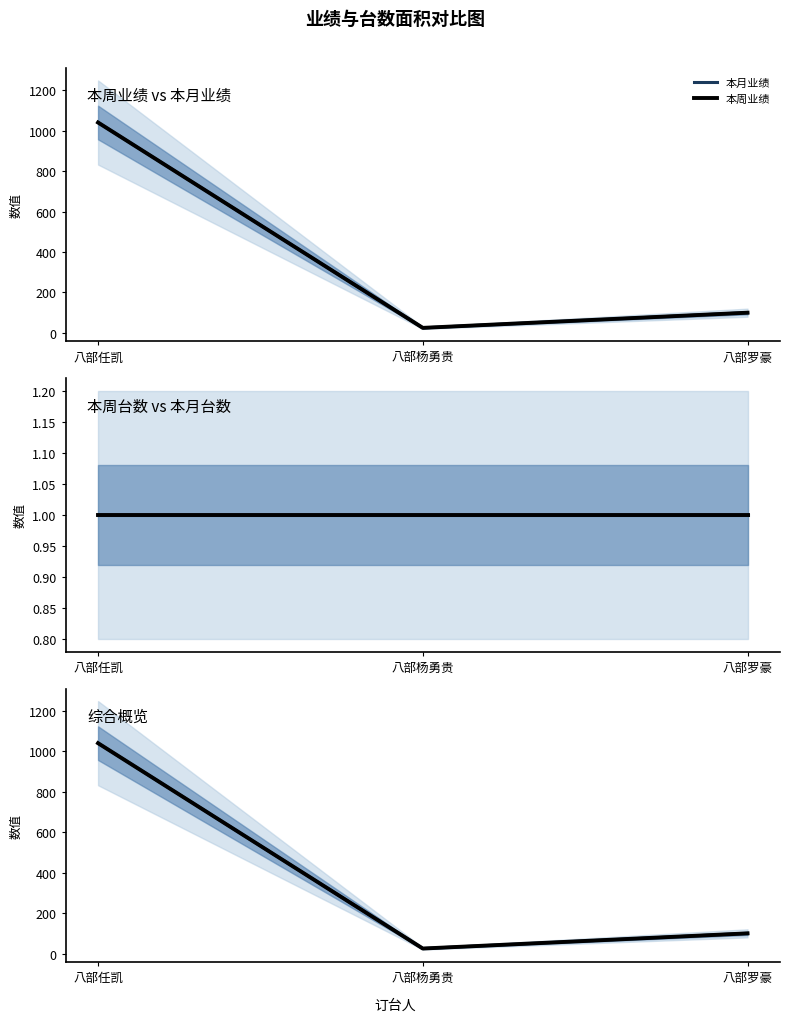

What is the difference between the highest and lowest values at 八部任凯?

1039